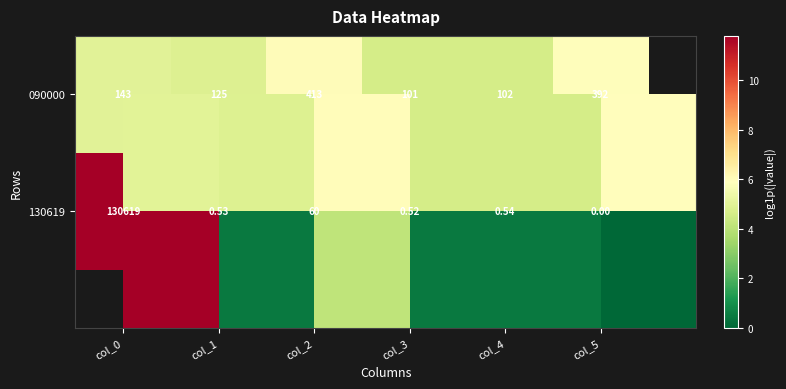

True or false: 090000 has a value of 5.0 at col_0.

True